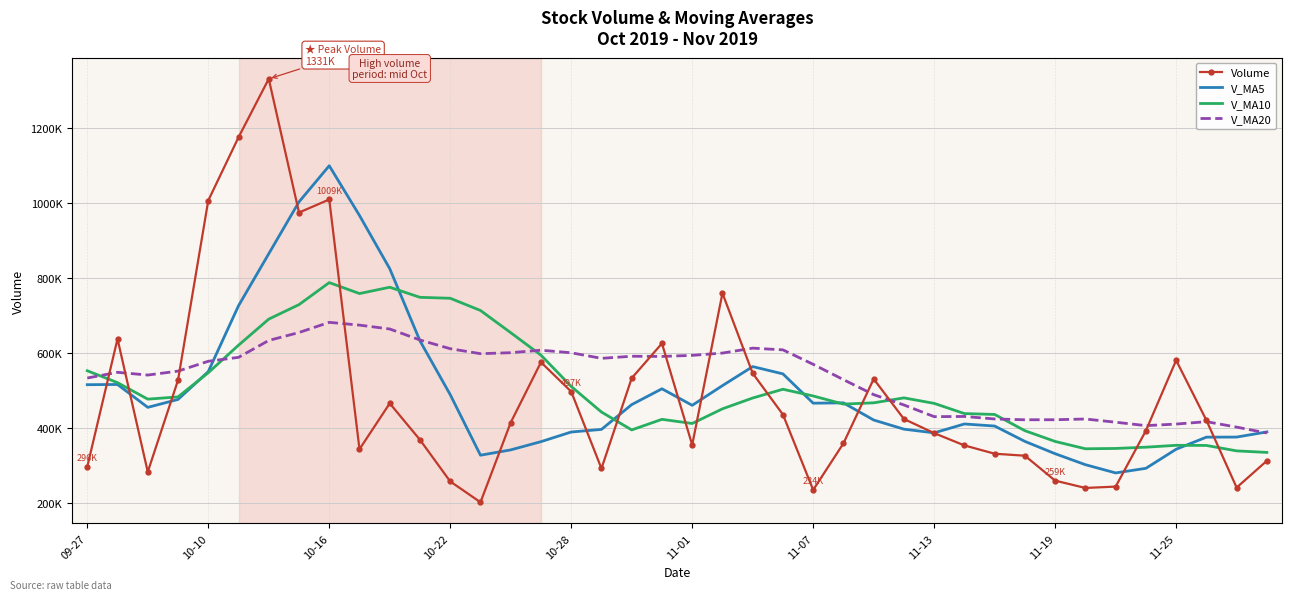

What is the difference between the second highest and minimum values in the V_MA20 series?

287957.2